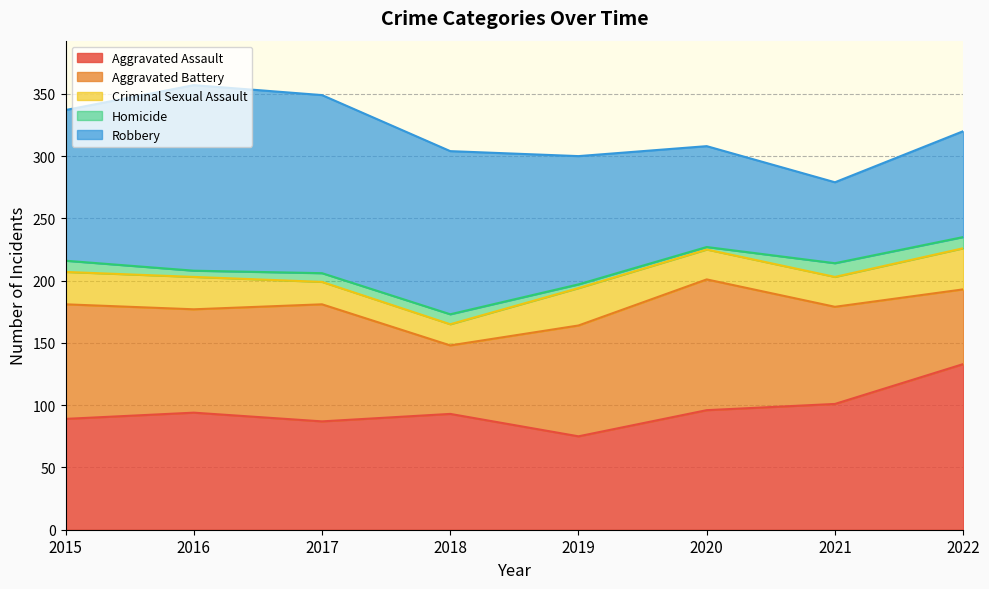

True or false: Robbery and Homicide cross at least once.

False